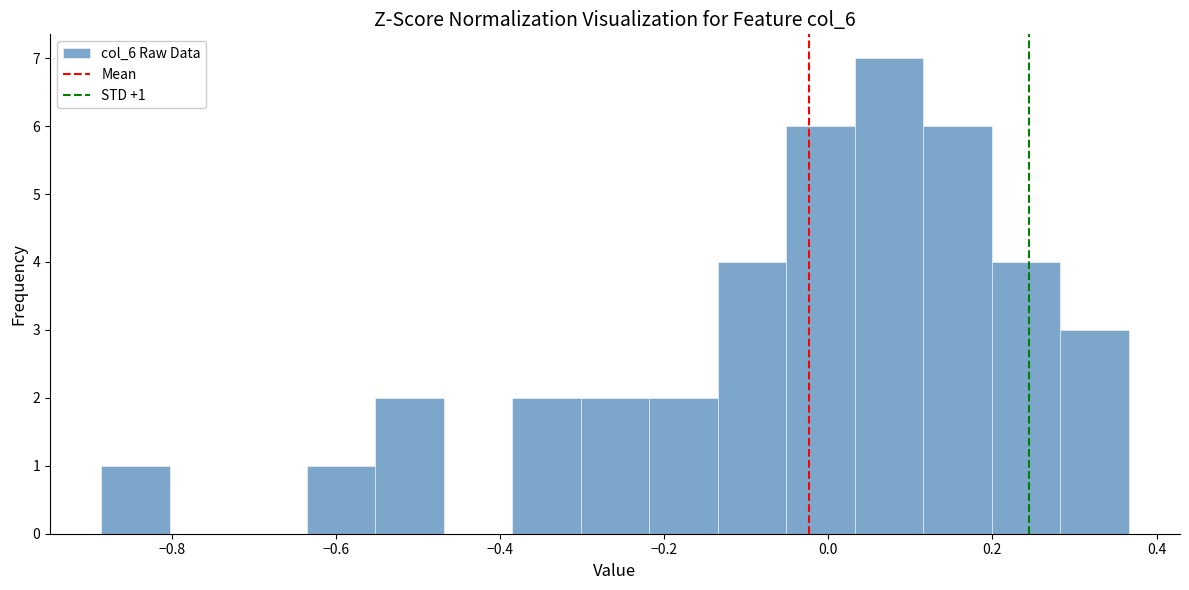

Over which range of the x-axis is the bar tallest?

0.04 to 0.12